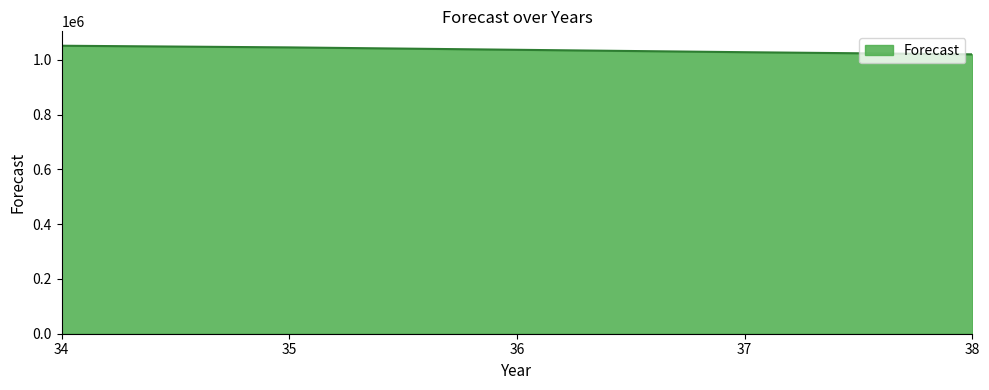

What is the smallest value displayed?

1019820.4